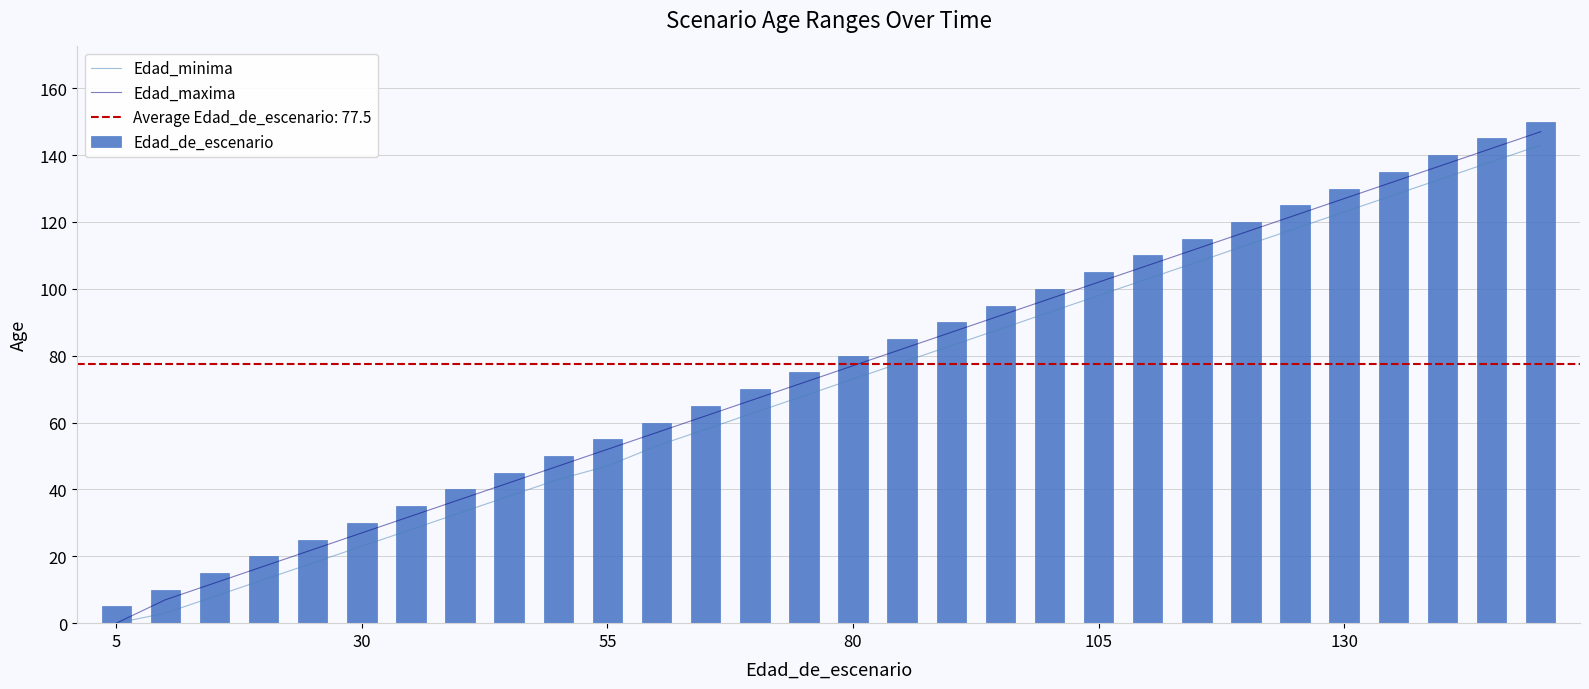

What is the spread (max minus min) of values at 23?

7